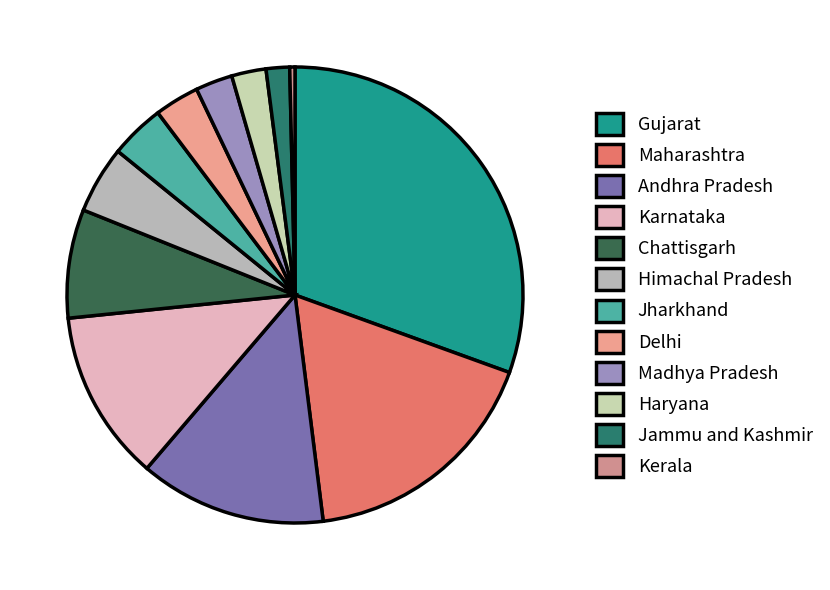

What is the smallest slice in the pie chart?

Kerala